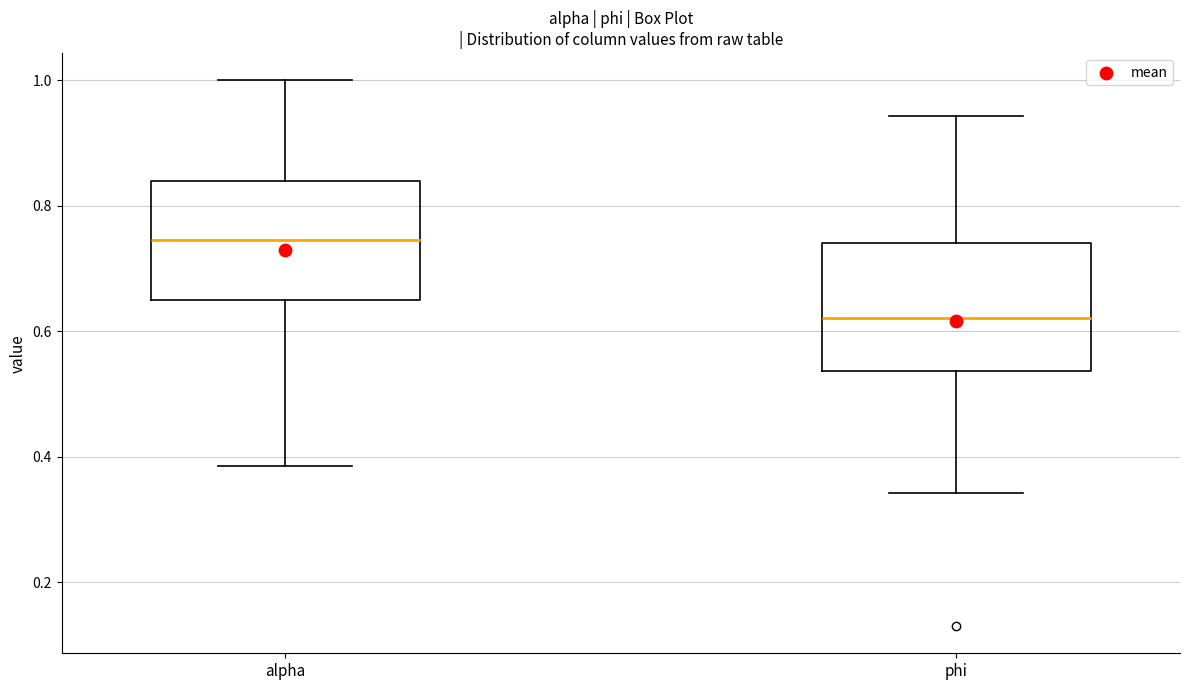

Reading left to right, read every box against the y-axis: the position of its median line, the range the box covers, and the ends of its whiskers. The values are not printed on the chart, so give them approximately, as read against the axis.

alpha: median 0.74, box 0.64 to 0.84, whiskers 0.38 to 1.00
phi: median 0.62, box 0.54 to 0.74, whiskers 0.34 to 0.94